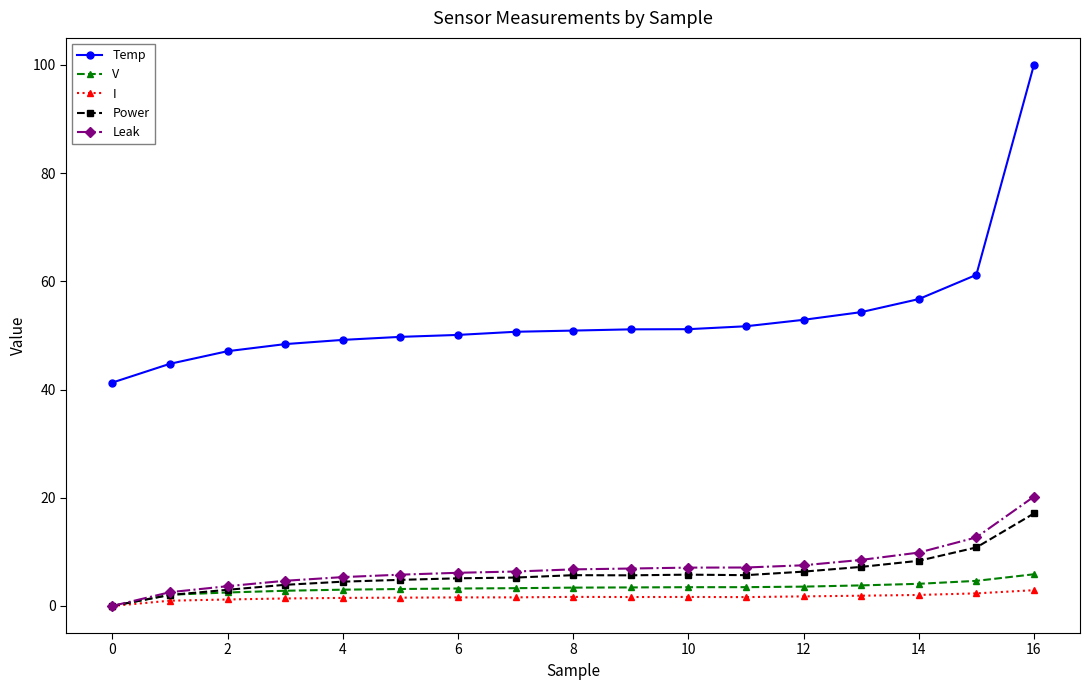

What is the average value of the Power series?

6.0